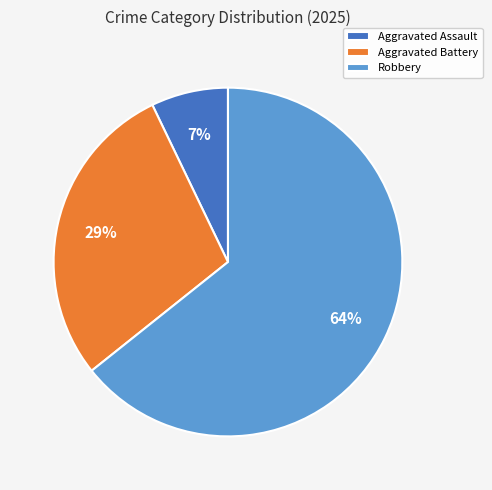

Combined, do Robbery and Aggravated Assault account for over 50%?

Yes